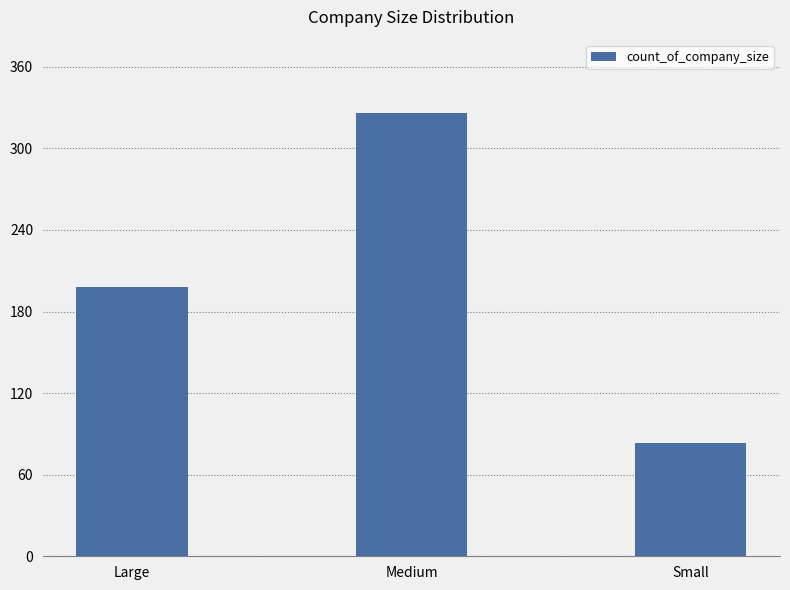

Reading left to right, transcribe all the data shown in this chart.

Large=198	Medium=326	Small=83